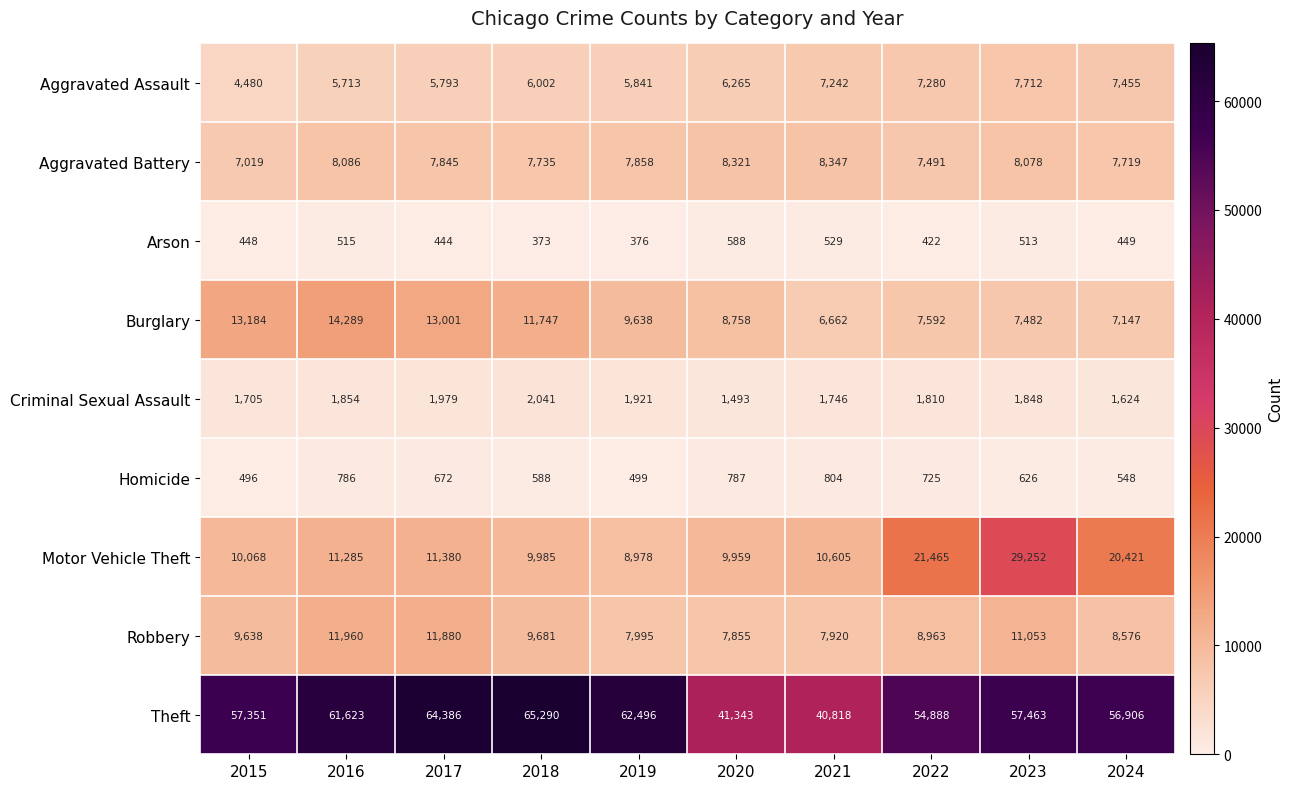

Read the Aggravated Assault value at 2021, to the nearest 100.

7200